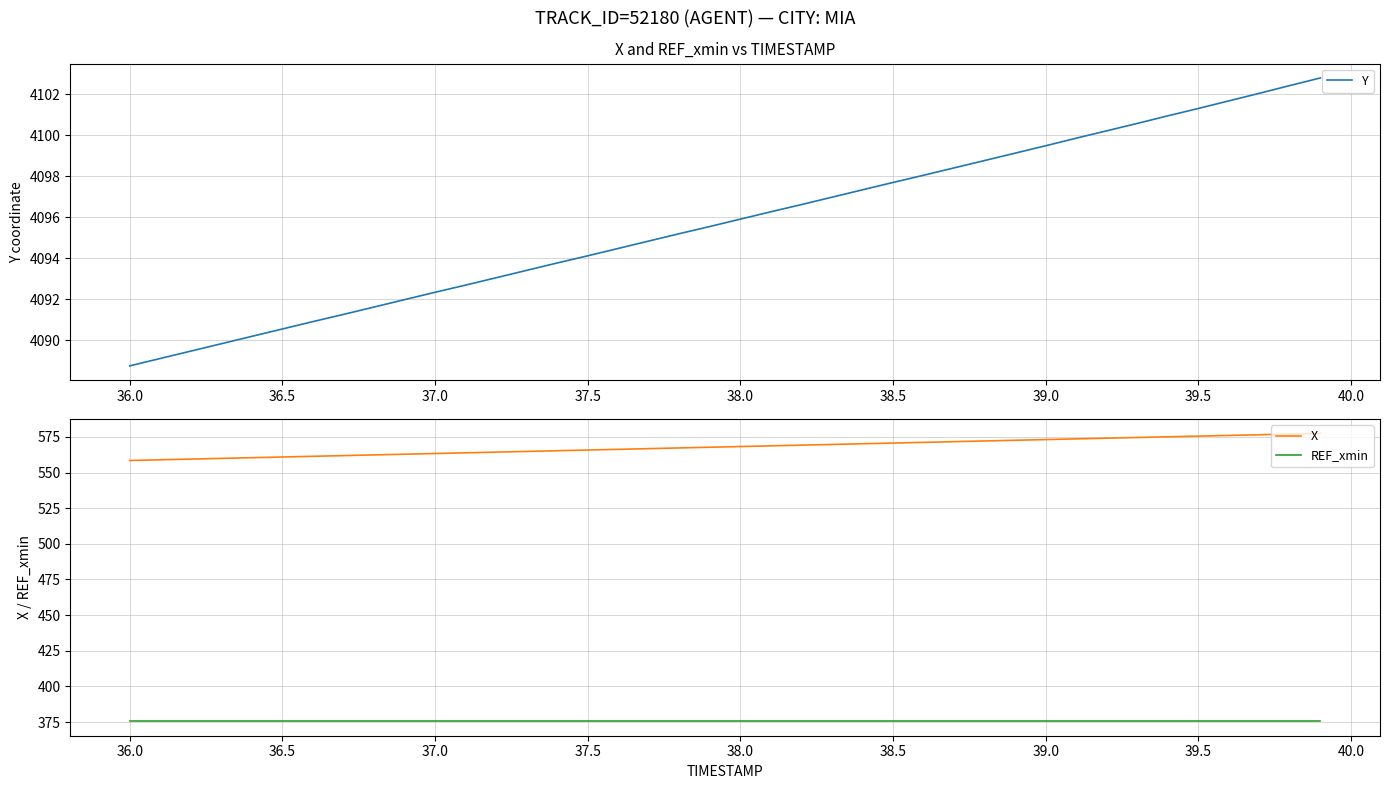

True or false: Y has more than 0 interior local peaks.

False